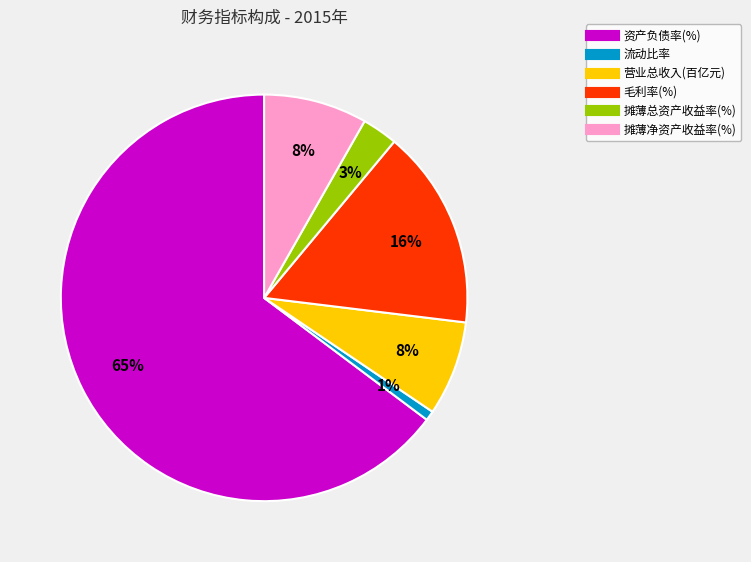

To the nearest percent, what is the average slice percentage?

17%